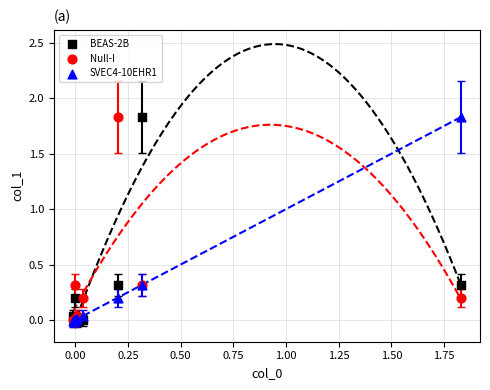

What are all the series names shown in the legend?

BEAS-2B, Null-I, SVEC4-10EHR1